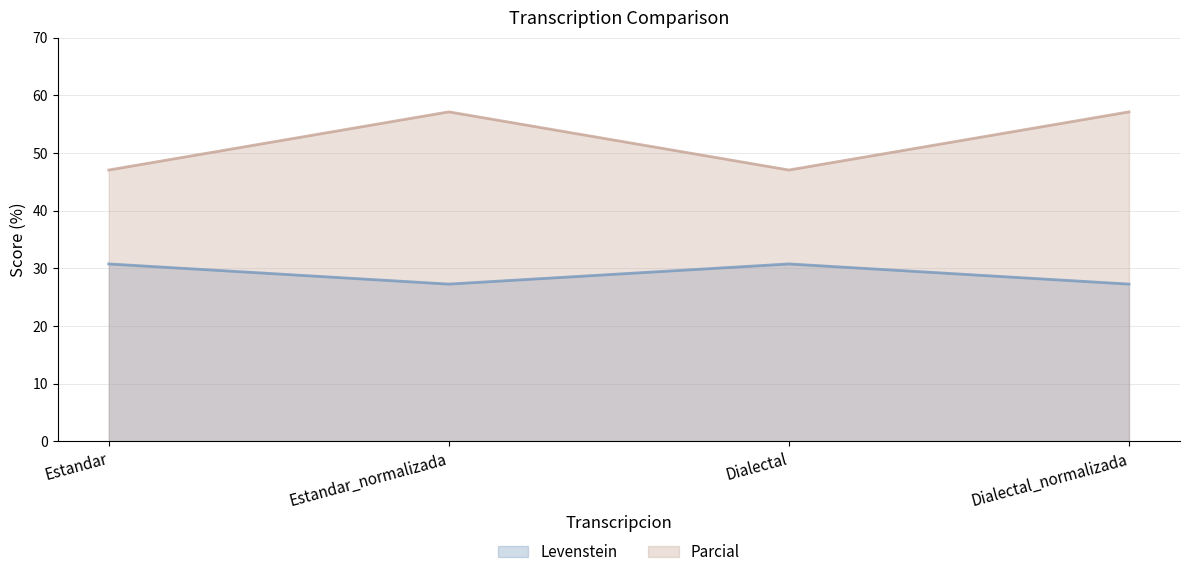

True or false: Parcial has a value of 47.1 at Dialectal.

True